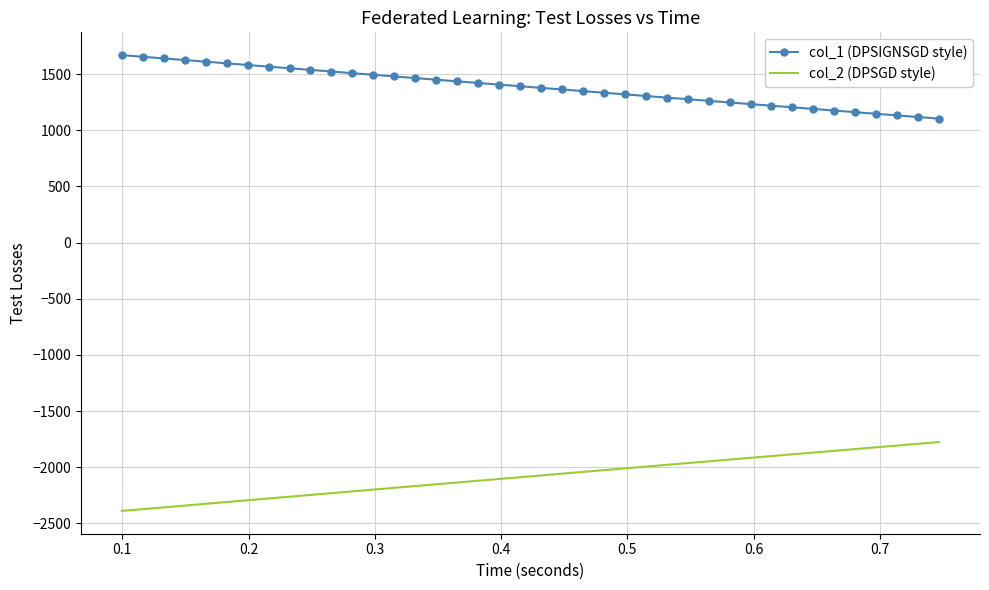

Which series has the largest total across all categories?

col_1 (DPSIGNSGD style)